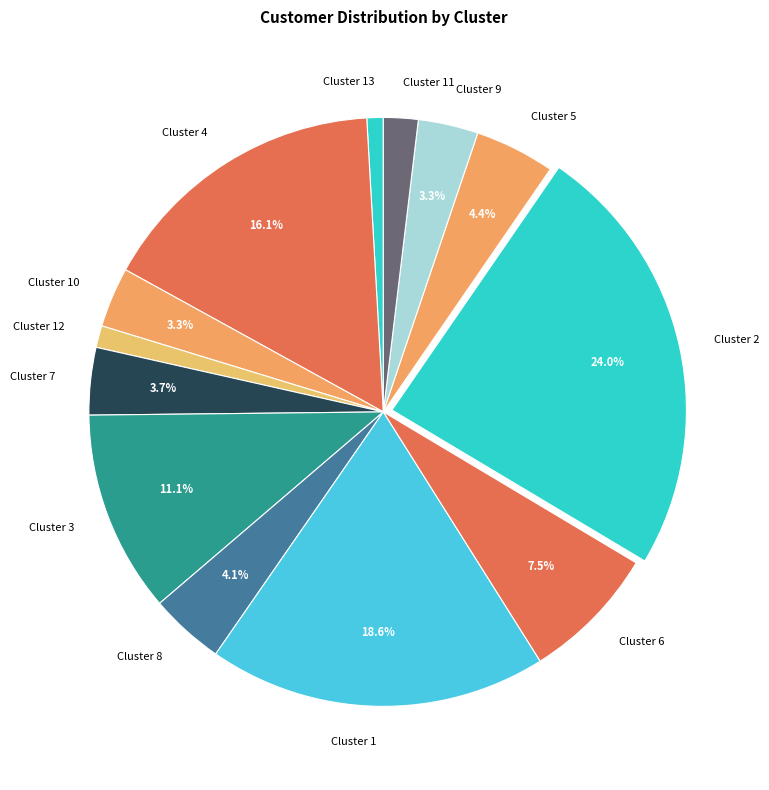

What percentage do Cluster 5 and Cluster 2 together represent?

28.4%